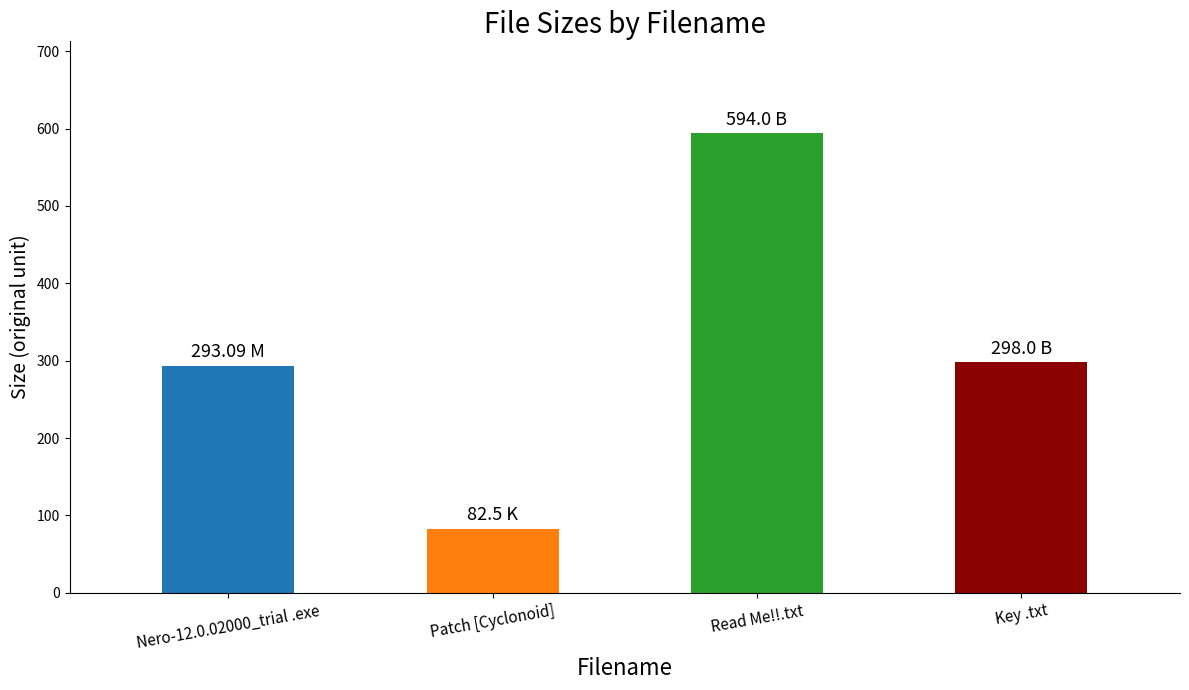

Reading right to left, what are all the values shown in this chart?

Key .txt=298.0	Read Me!!.txt=594.0	Patch [Cyclonoid]=82.5	Nero-12.0.02000_trial .exe=293.1